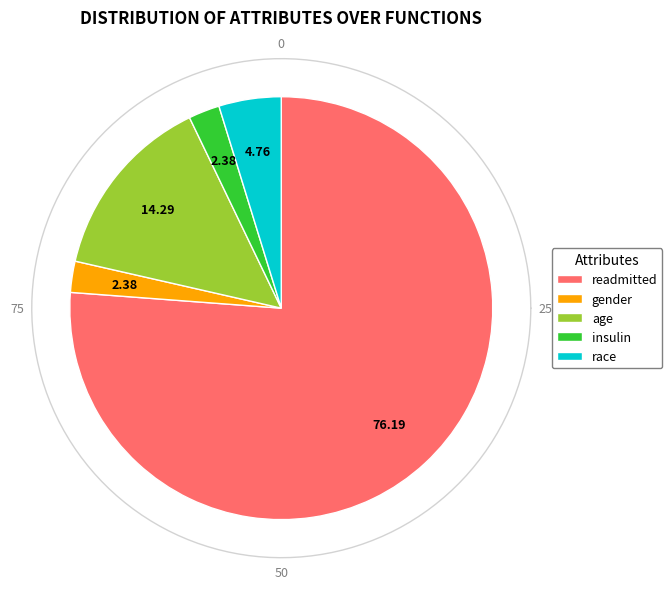

Combined, what portion of the pie is readmitted and insulin?

78.6%